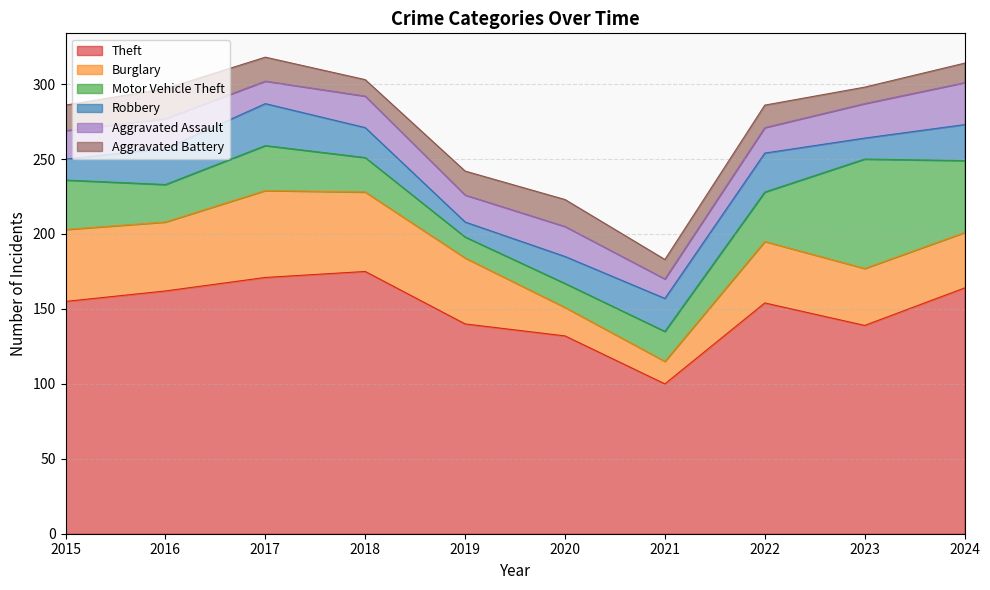

What is the smallest value displayed?

10